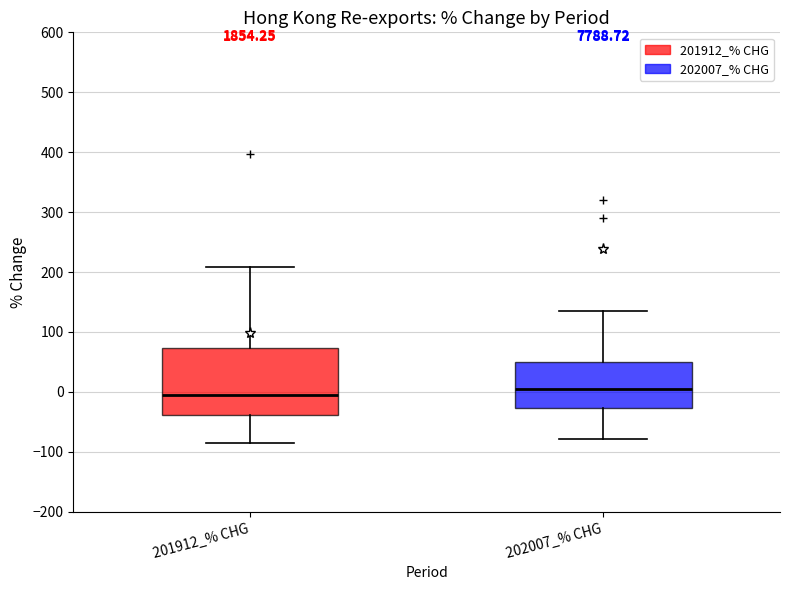

Which box has the highest median line?

202007_% CHG